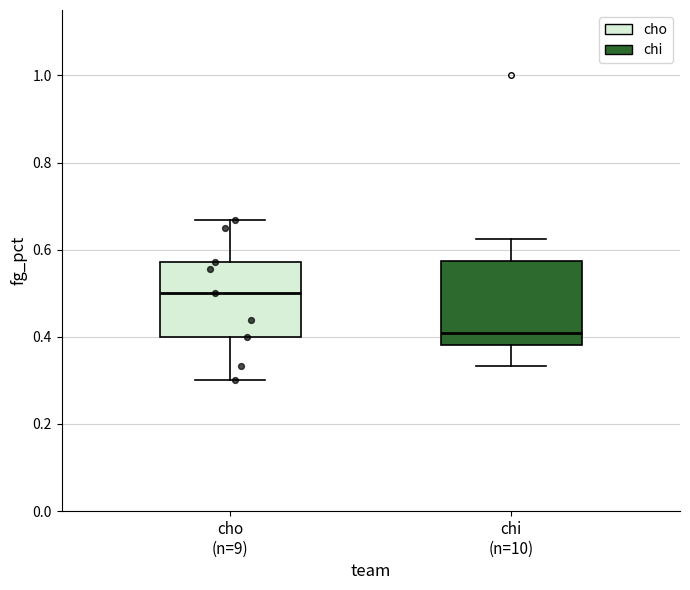

Reading left to right, read every box against the y-axis: the position of its median line, the range the box covers, and the ends of its whiskers. The values are not printed on the chart, so give them approximately, as read against the axis.

cho (n=9): median 0.50, box 0.40 to 0.58, whiskers 0.30 to 0.66
chi (n=10): median 0.40, box 0.38 to 0.58, whiskers 0.34 to 0.62